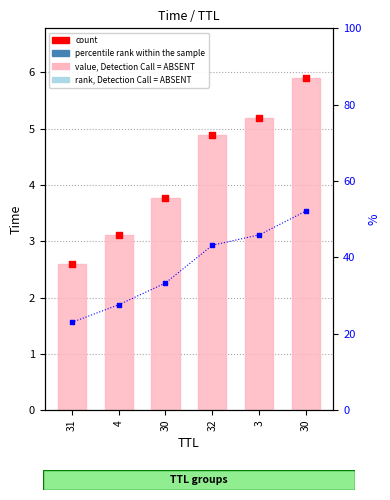

Which series has the largest total across all categories?

value, Detection Call = ABSENT